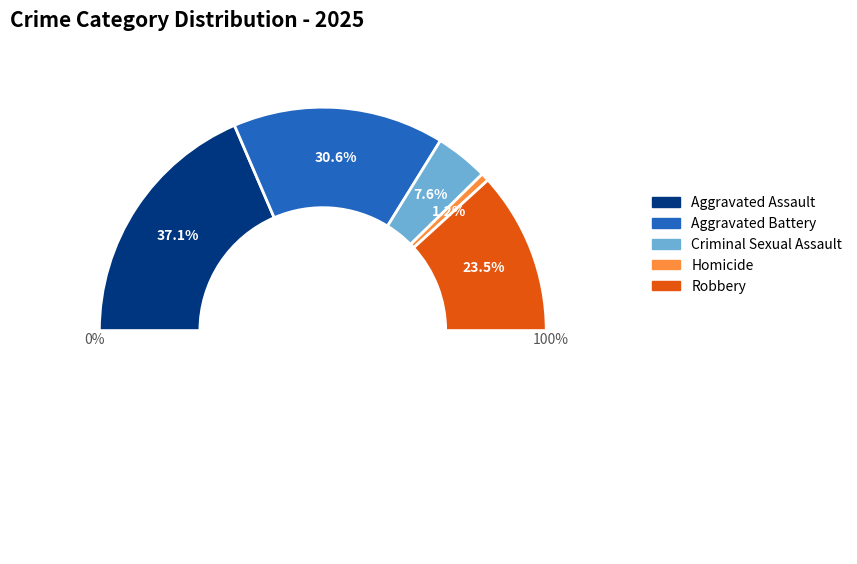

How much of the chart is everything except Robbery?

76.5%